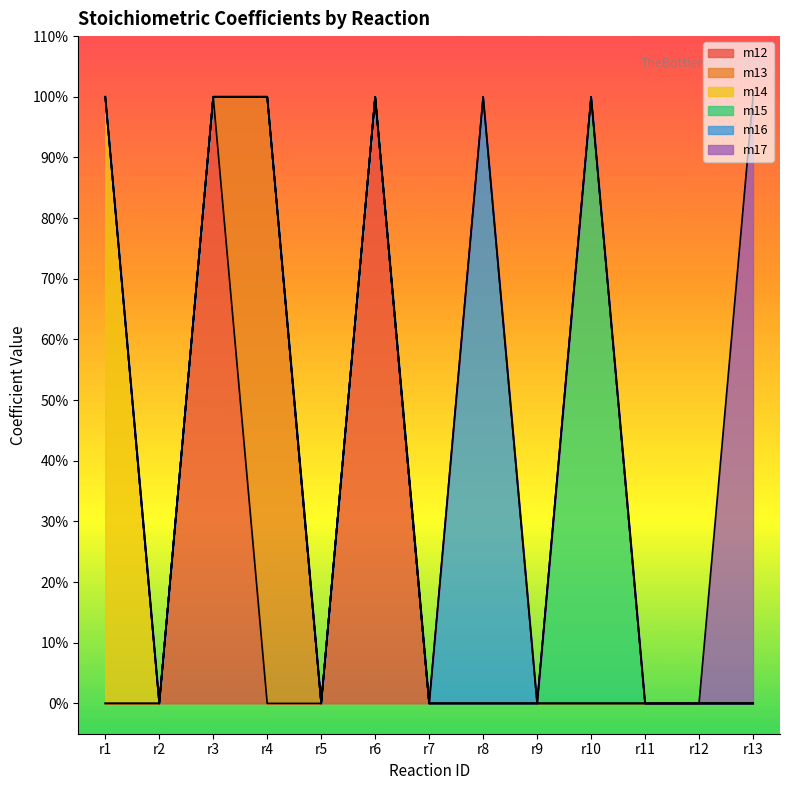

The m14 series shows 0 at r11. True or false?

True